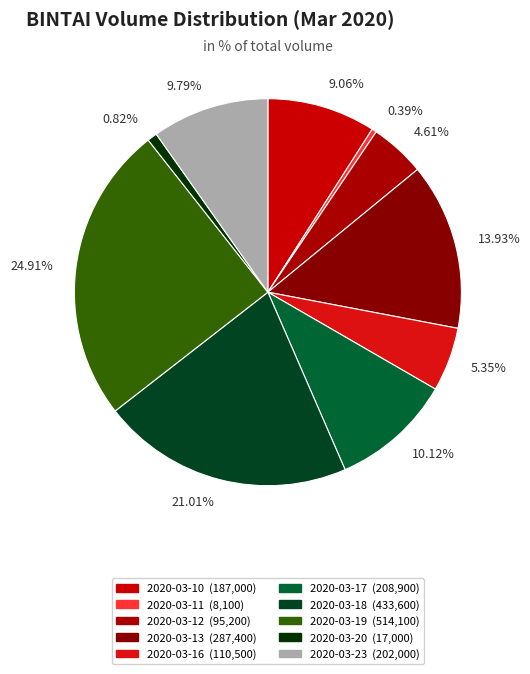

Is 13.93% the majority of the pie?

No